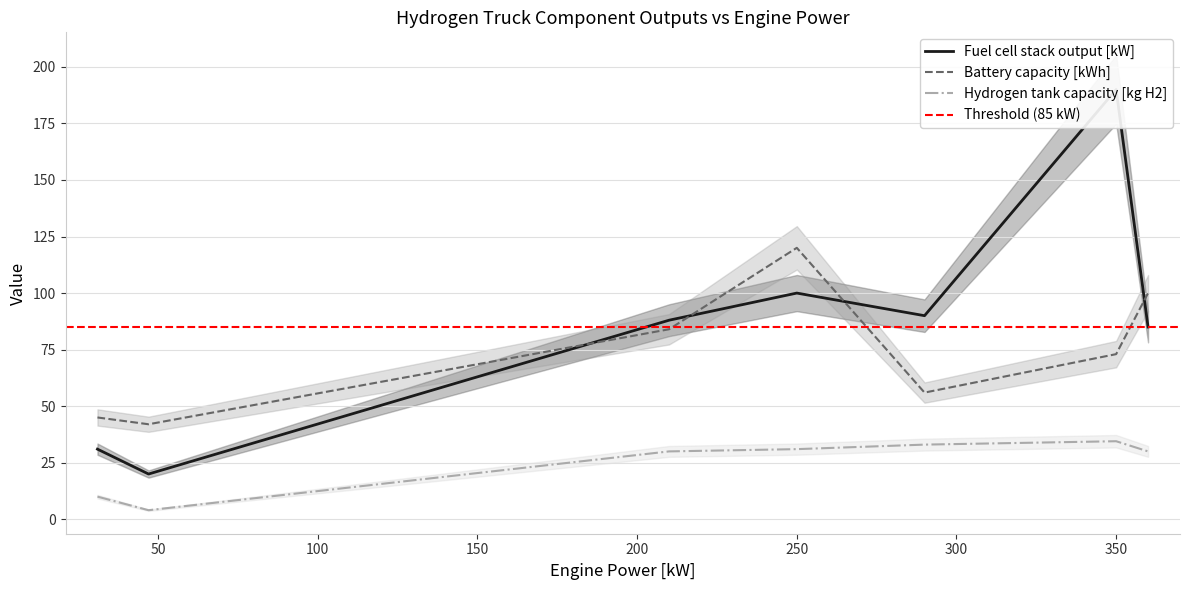

Reading right to left, extract all data points from this chart.

Fuel cell stack output [kW]: UPS H2 truck=31.0	Kenworth T680=85.0	Scania=90.0	VDL H2-Share=88.0	Renault Maxity H2=20.0	Hyundai Xcient=190.0	MAN TGS 18.320=100.0
Battery capacity [kWh]: UPS H2 truck=45.0	Kenworth T680=100.0	Scania=56.0	VDL H2-Share=84.0	Renault Maxity H2=42.0	Hyundai Xcient=73.0	MAN TGS 18.320=120.0
Hydrogen tank capacity [kg H2]: UPS H2 truck=10.0	Kenworth T680=30.0	Scania=33.0	VDL H2-Share=30.0	Renault Maxity H2=4.0	Hyundai Xcient=34.5	MAN TGS 18.320=31.0